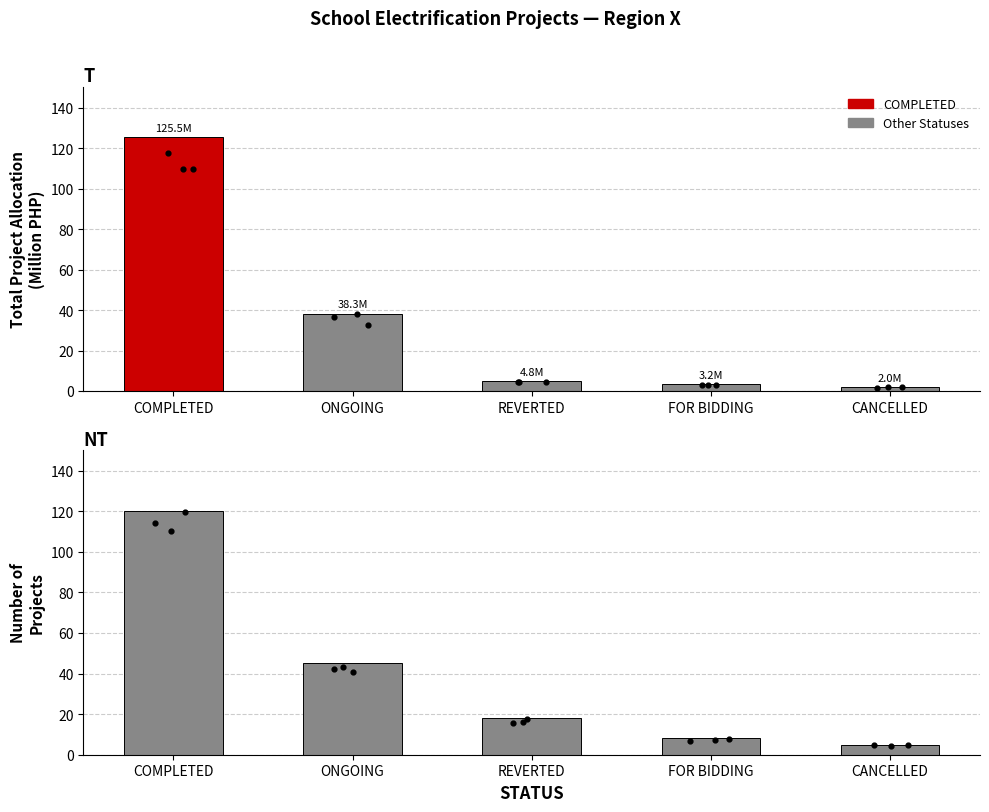

Which series contains the lowest Y value?

Project Allocation (M PHP)